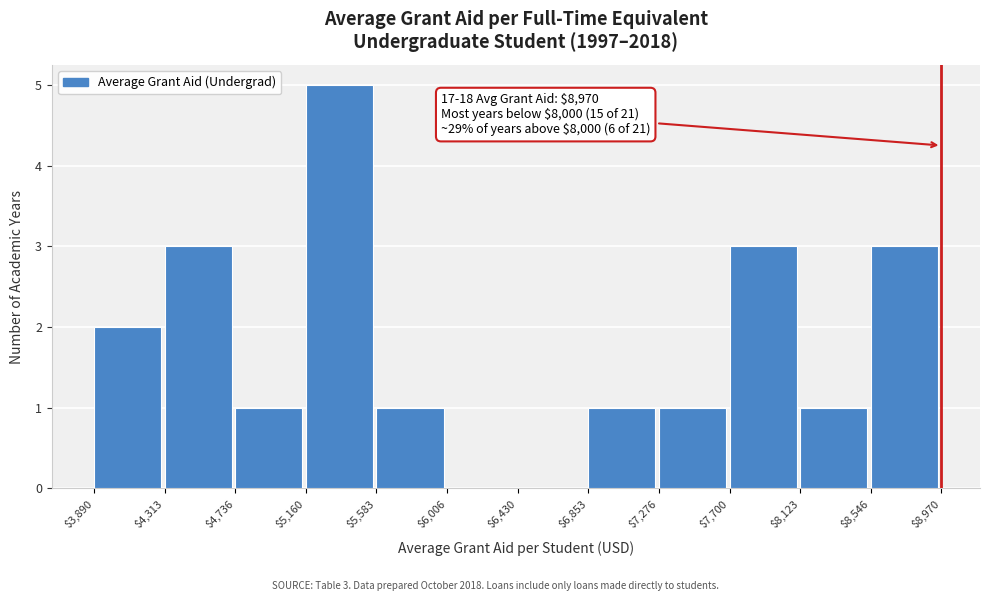

Over which range of the x-axis is the bar tallest?

$5,160 to $5,583